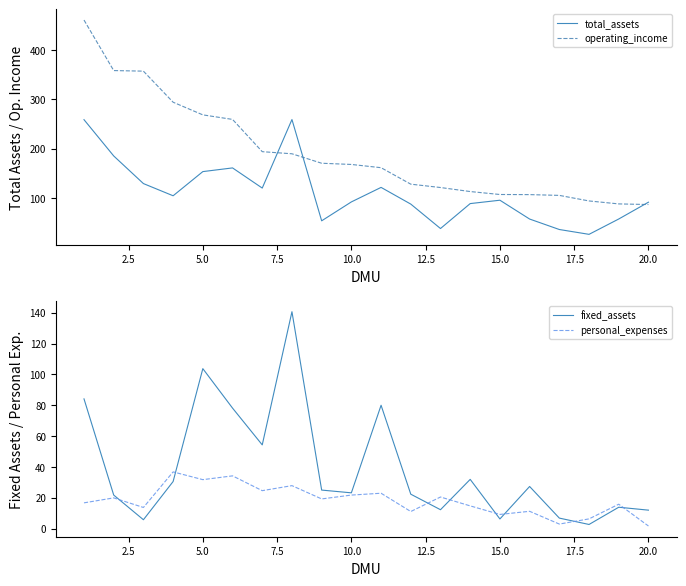

How many data points does each series have?

20